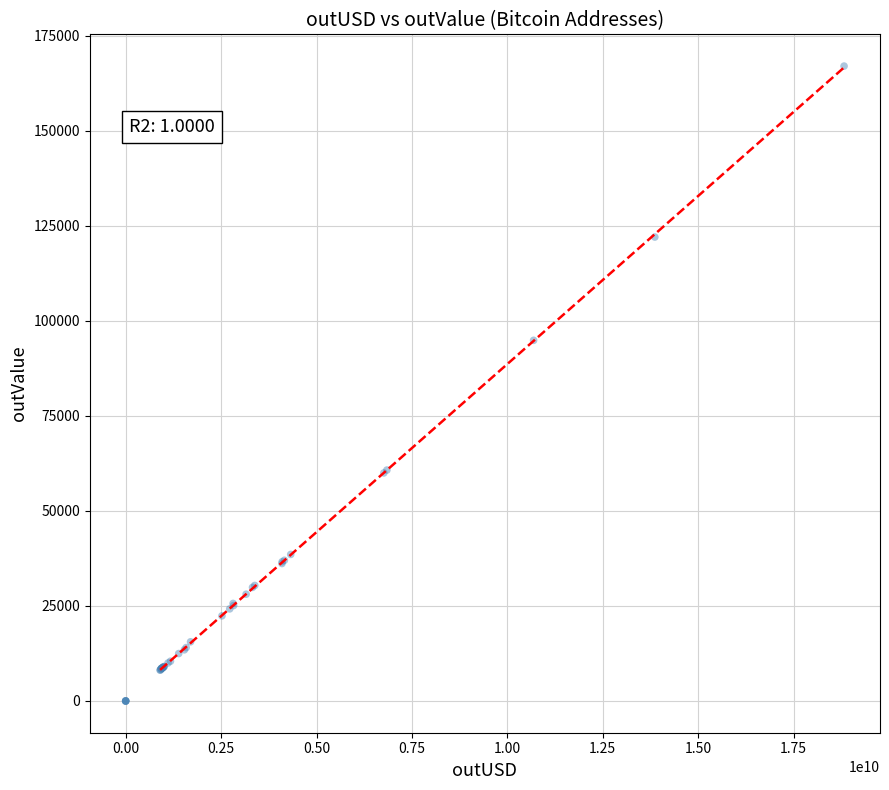

What Y value in the scatter plot is closest to 83497?

94860.0